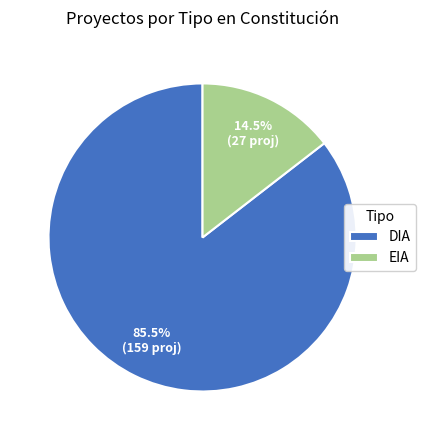

What percentage do EIA and DIA together represent?

100.0%